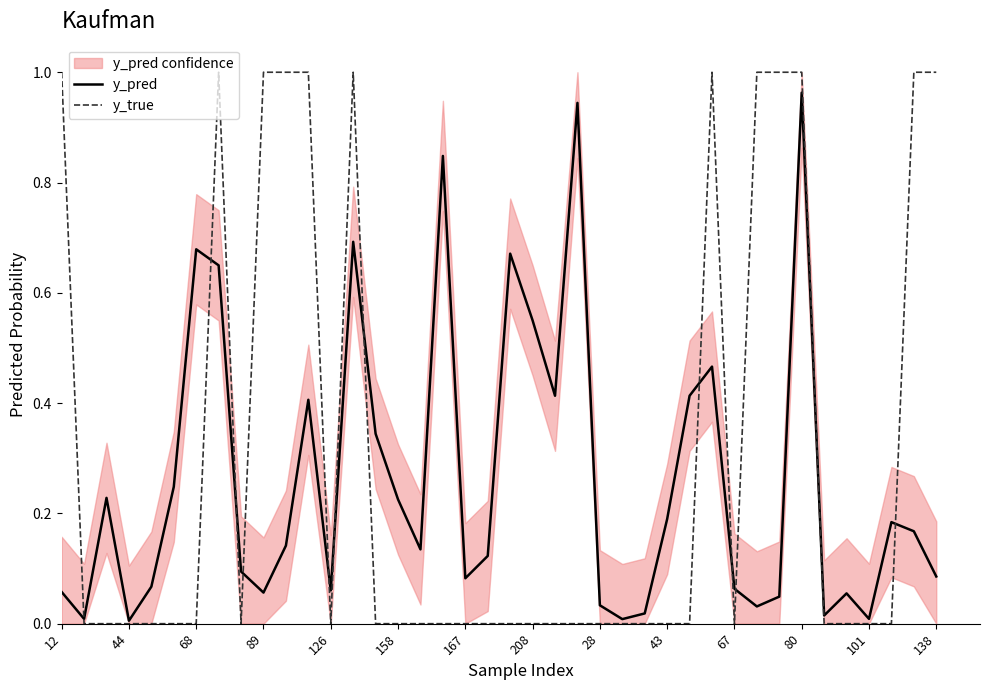

What is the maximum value shown in the chart?

1.0